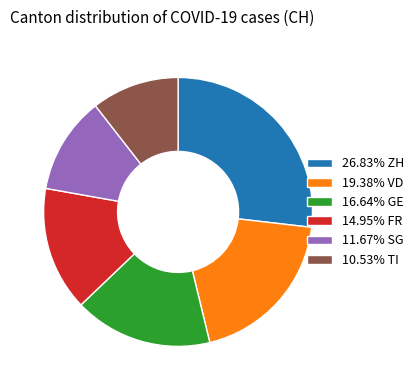

Does any single category account for the majority?

No